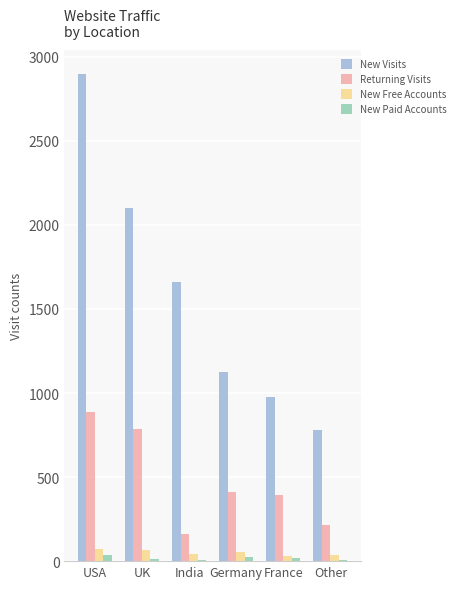

At which label does Returning Visits reach its peak?

USA